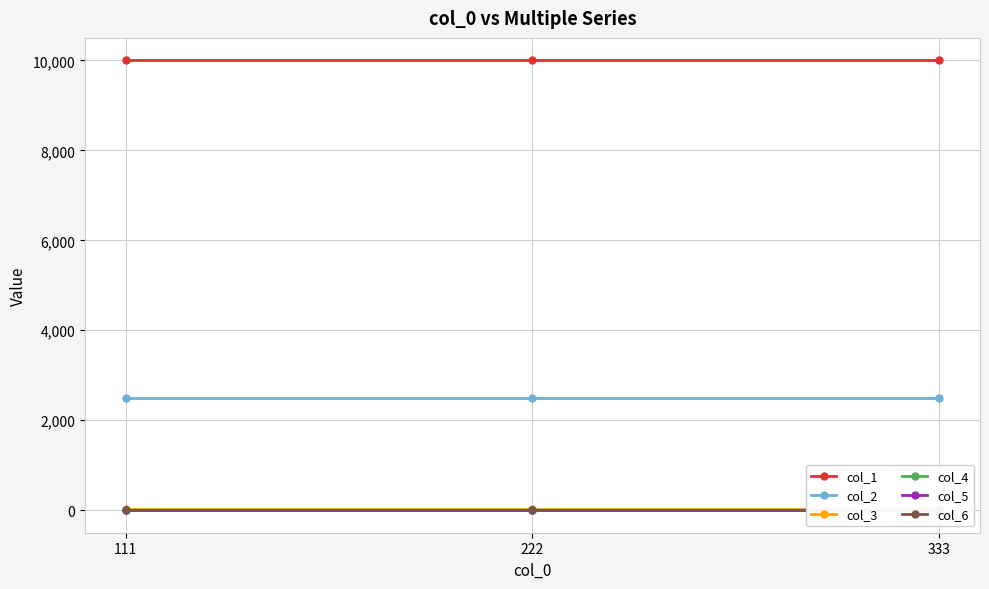

Rank the series at 333 from highest to lowest value.

col_1, col_2, col_3, col_6, col_4, col_5